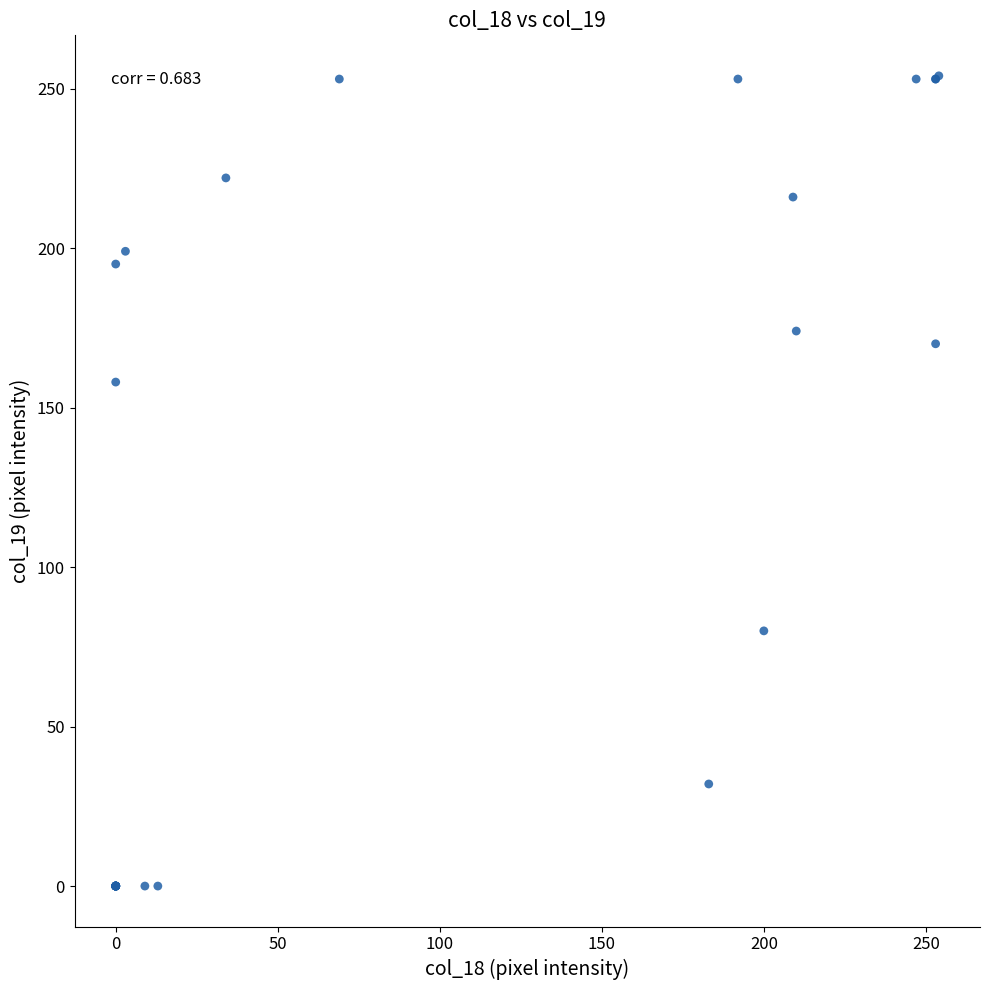

What Y value in the scatter plot is closest to 127?

158